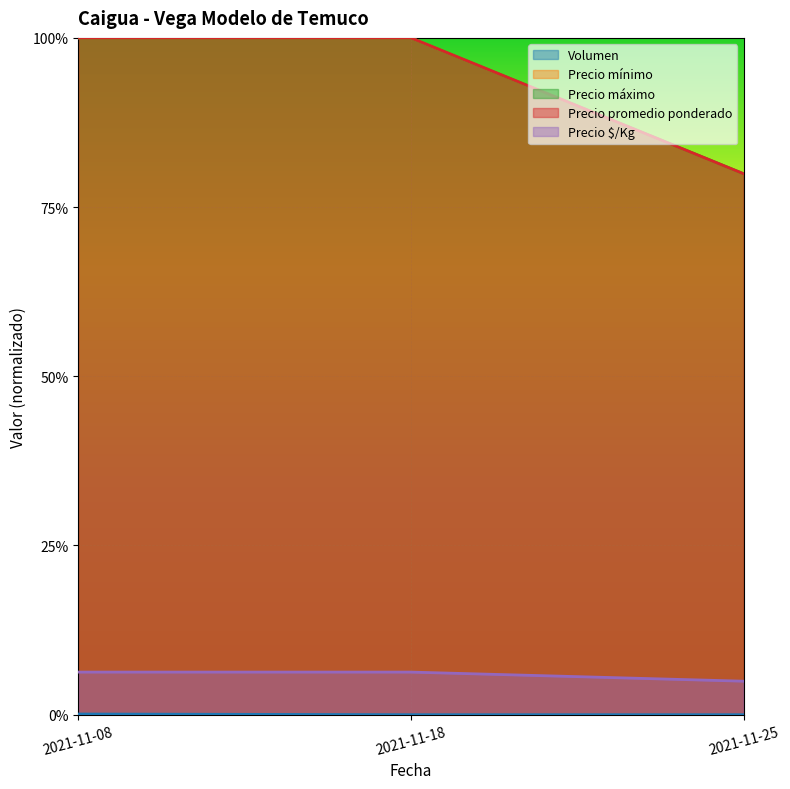

Reading left to right, extract all data points from this chart.

Volumen: 2021-11-08=0.0	2021-11-18=0.0	2021-11-25=0.0
Precio mínimo: 2021-11-08=1.0	2021-11-18=1.0	2021-11-25=0.8
Precio máximo: 2021-11-08=1.0	2021-11-18=1.0	2021-11-25=0.8
Precio promedio ponderado: 2021-11-08=1.0	2021-11-18=1.0	2021-11-25=0.8
Precio $/Kg: 2021-11-08=0.1	2021-11-18=0.1	2021-11-25=0.0